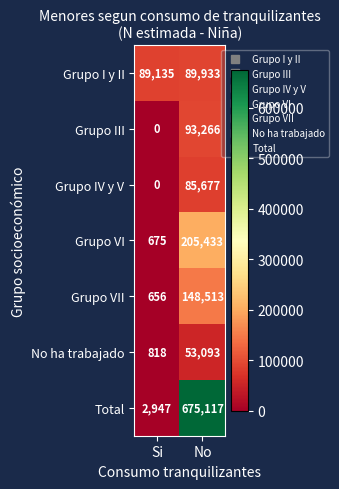

The value of No ha trabajado at No is 53093. True or false?

True